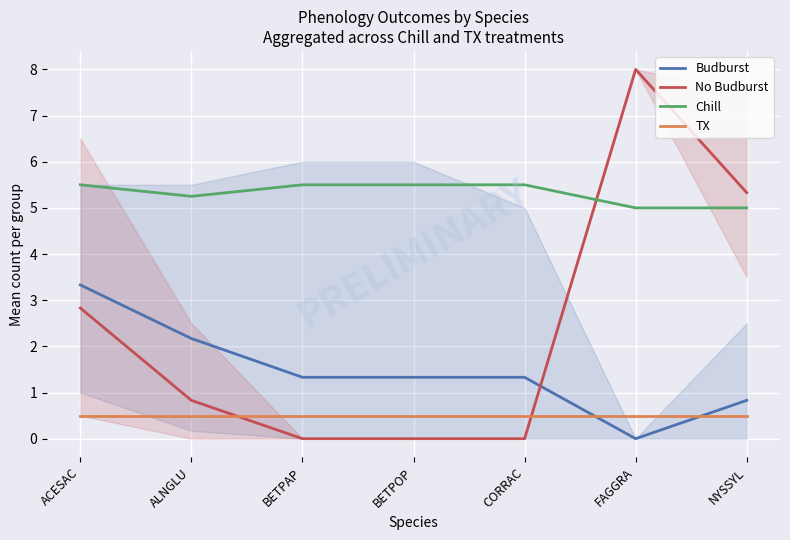

Between NYSSYL and CORRAC, which is larger?

CORRAC